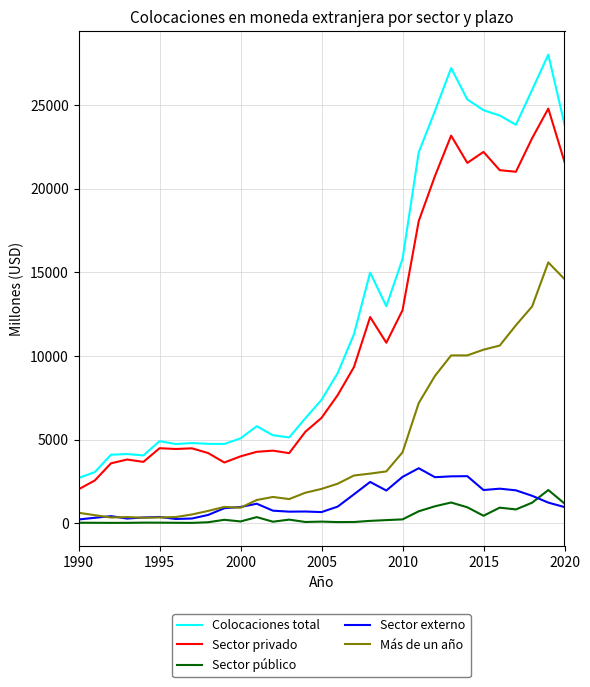

What are all the series names shown in the legend?

Colocaciones total, Sector privado, Sector público, Sector externo, Más de un año